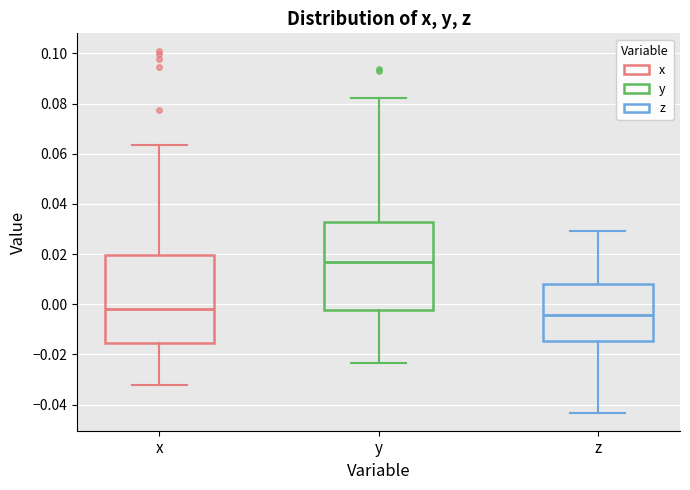

Which box has the highest median line?

y